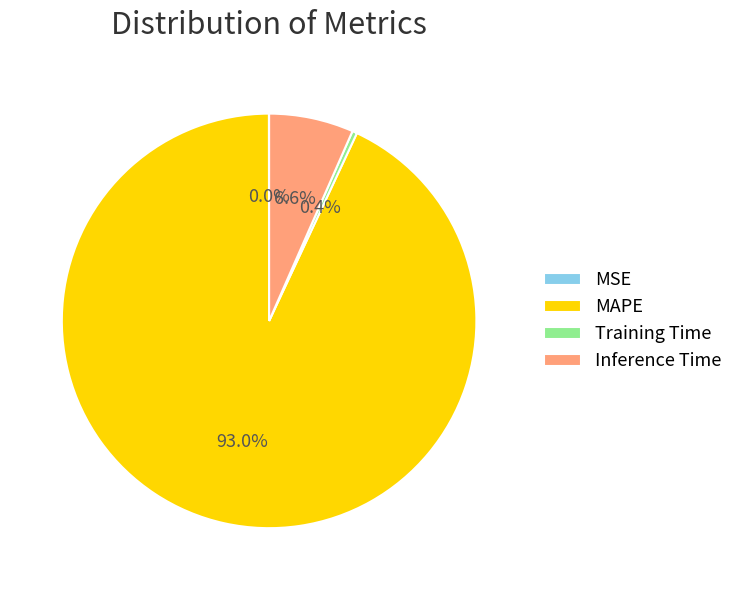

Which category accounts for the majority?

MAPE